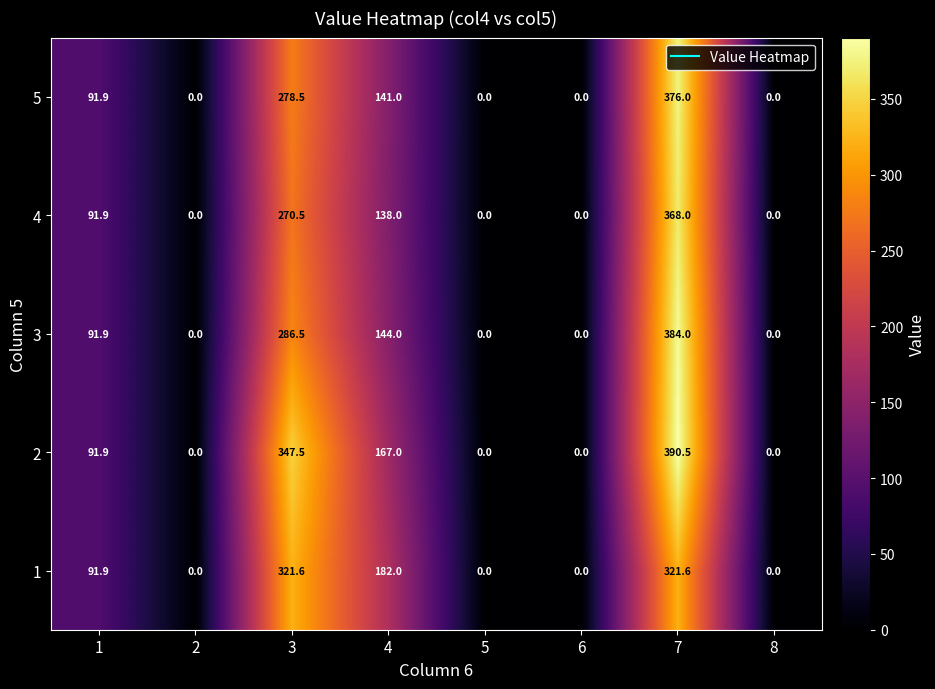

The value of 1 at 4 is 250.9. True or false?

False